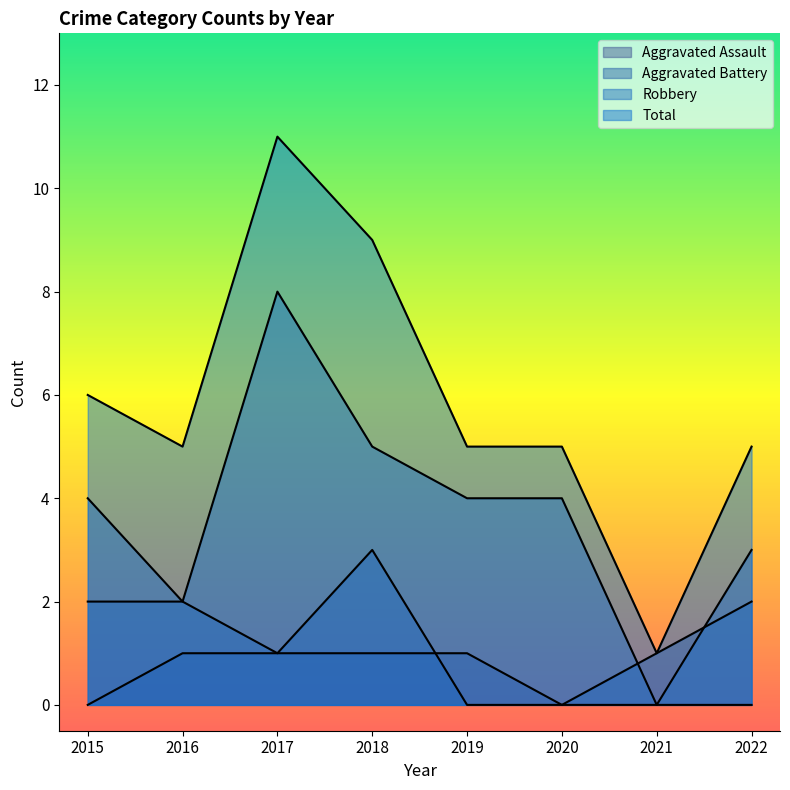

True or false: Total and Robbery cross at least once.

False